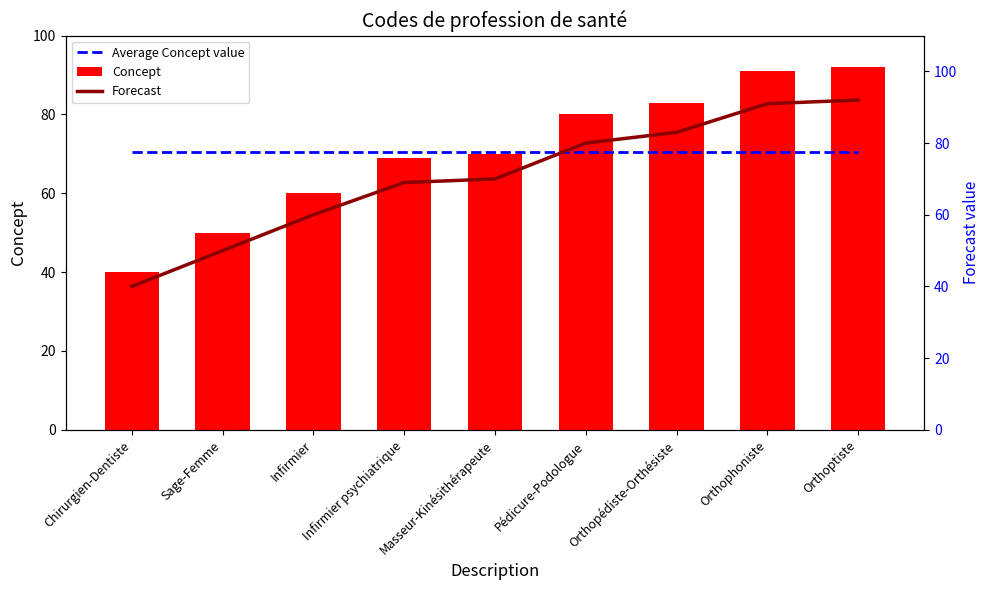

What is the value of the Average Concept value bar at the 3rd from the left?

70.6